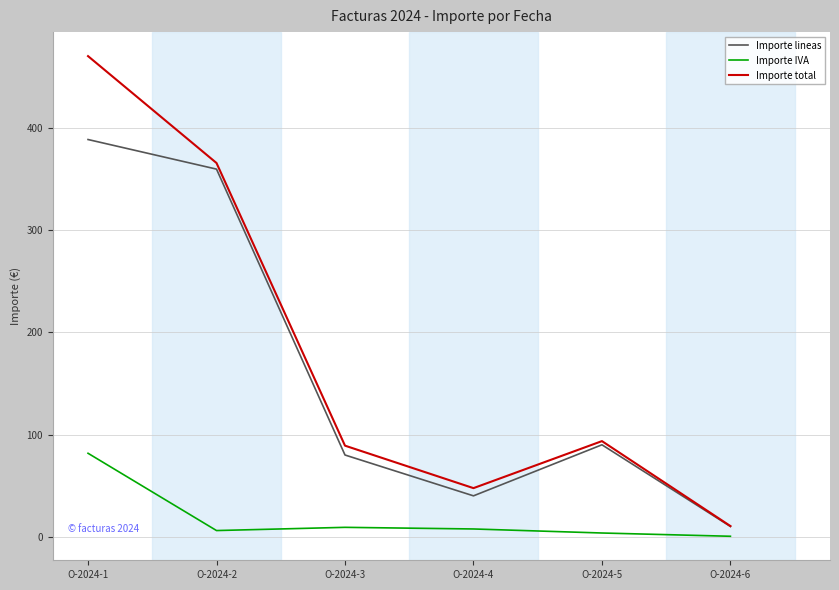

True or false: Importe total and Importe IVA intersect in this chart.

False